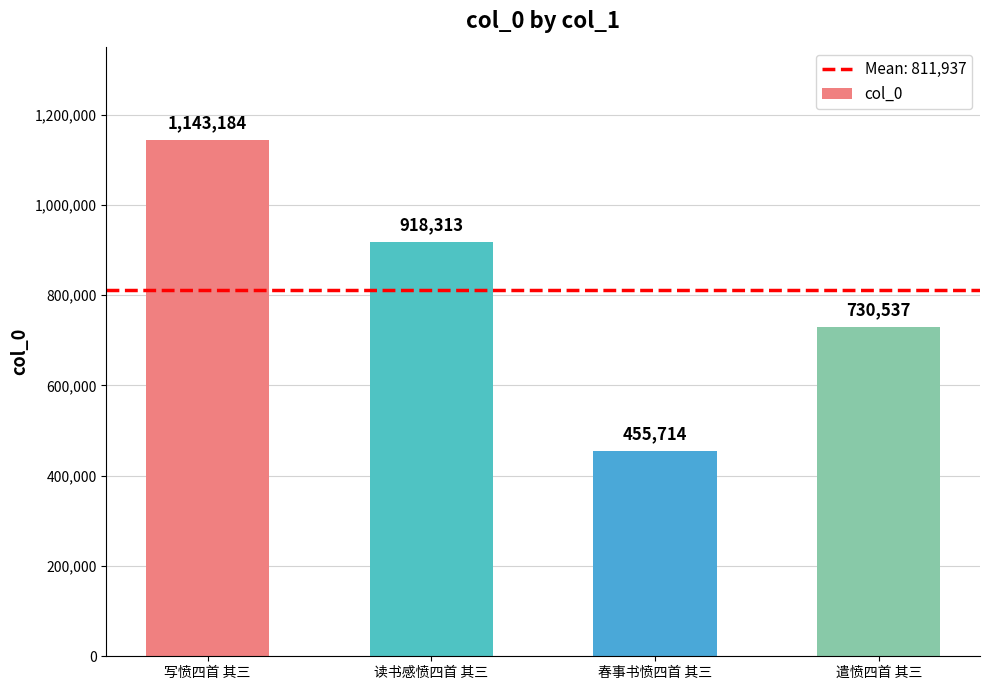

What is the smallest value displayed?

455714